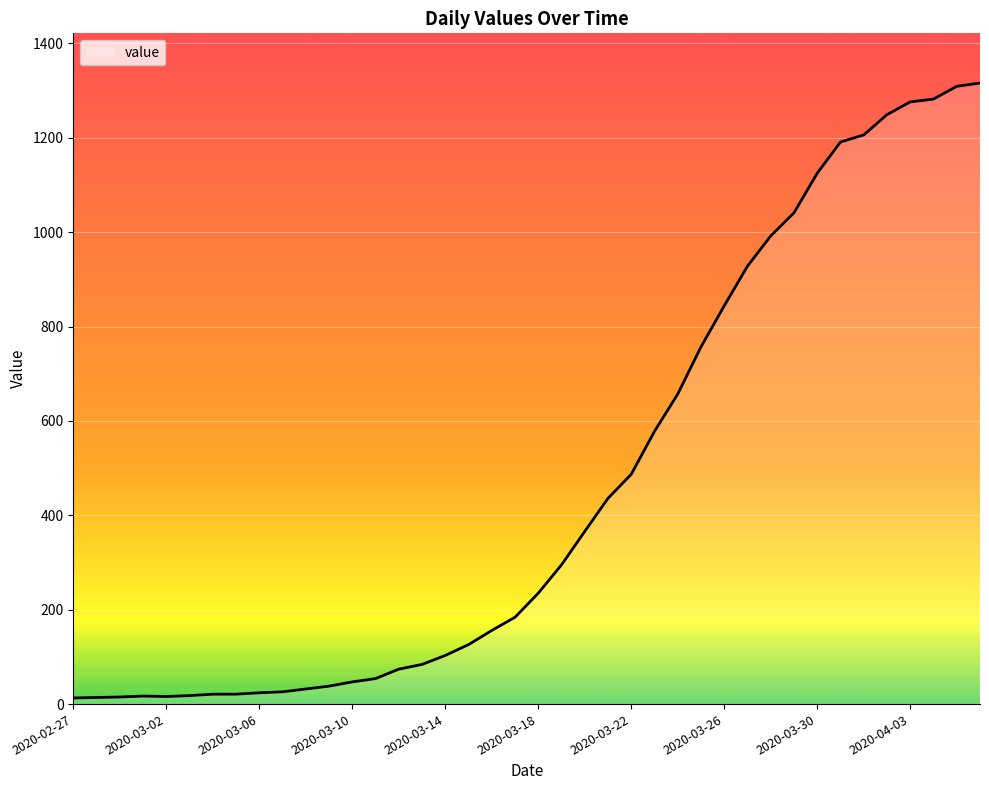

What is the minimum value shown in the chart?

13